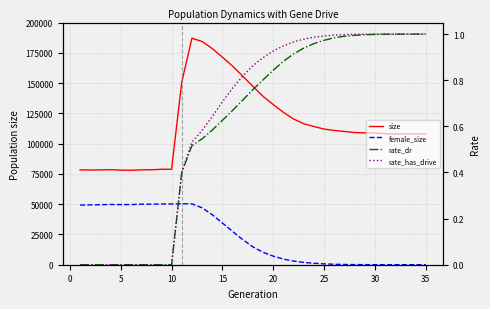

How many values in the female_size series are below 14723?

17